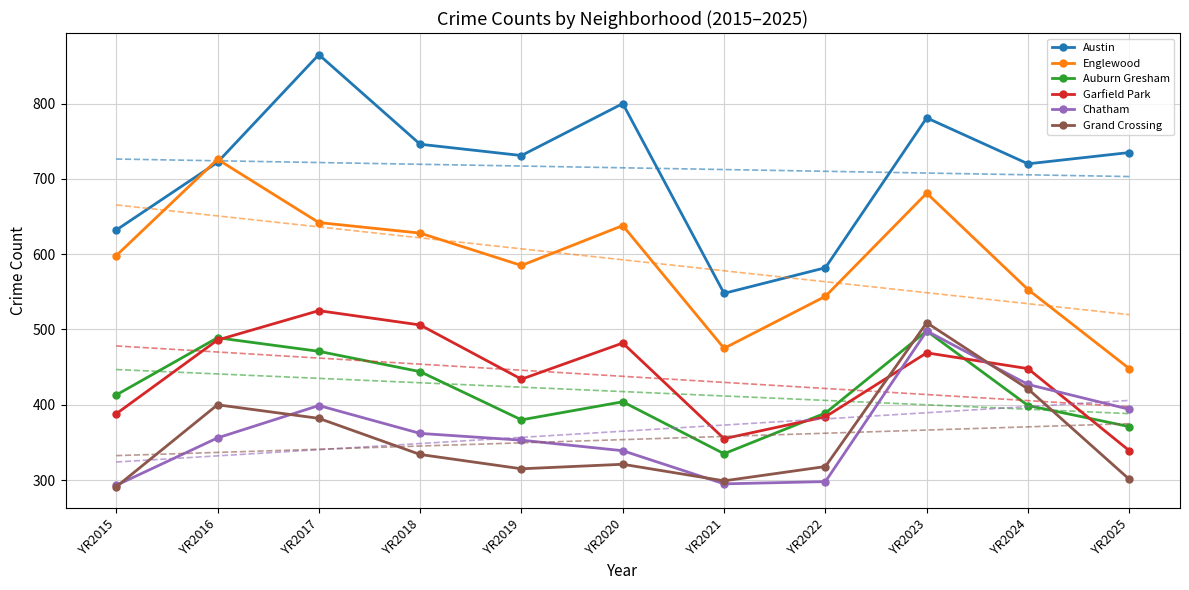

At which category does the chart reach its minimum across all series?

YR2015